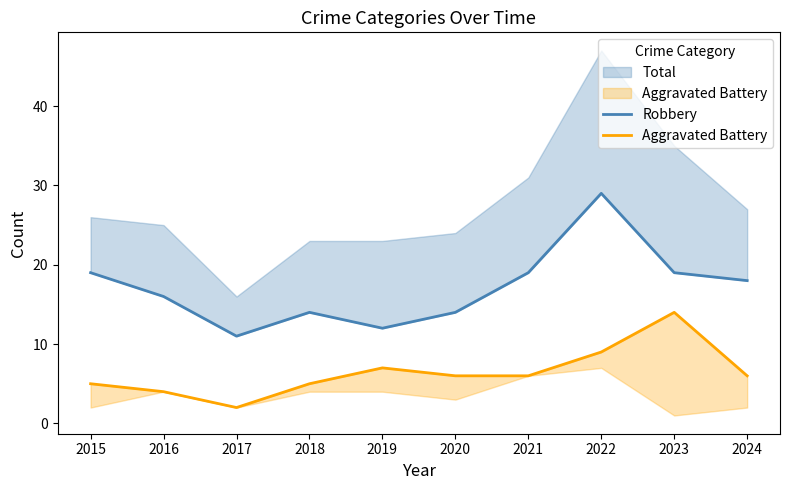

What is the sum of all Robbery values?

171